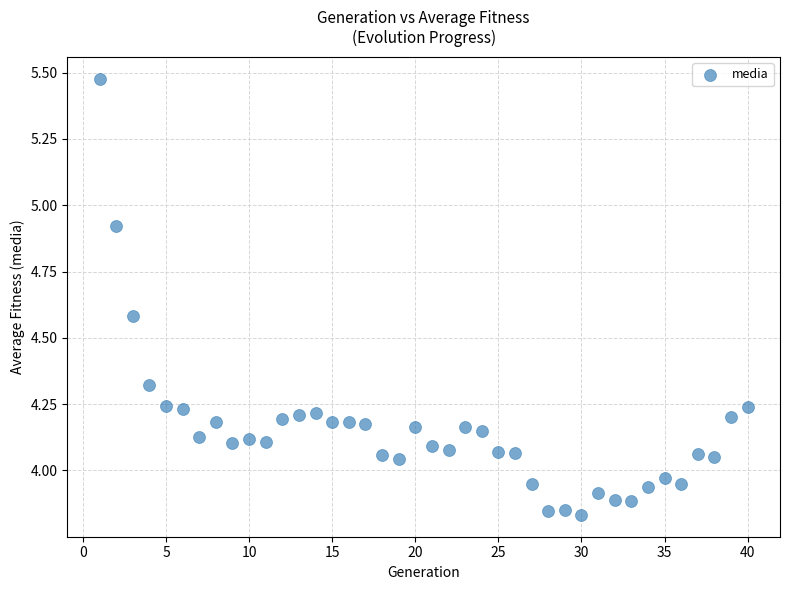

What is the range of X values (max minus min)?

39.0